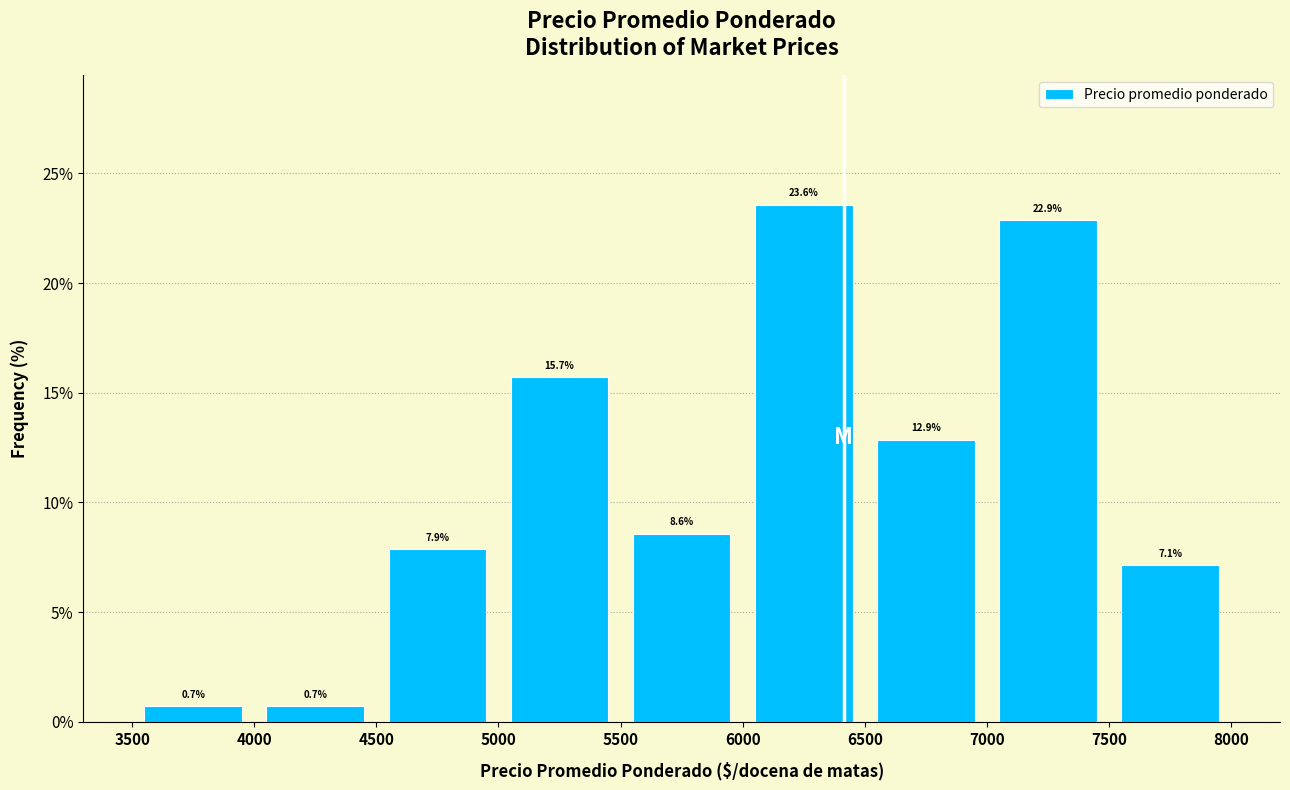

Reading left to right, list every bar in this chart as the range it spans on the x-axis followed by its height.

3500 to 4000: 0.7
4000 to 4500: 0.7
4500 to 5000: 7.9
5000 to 5500: 15.7
5500 to 6000: 8.6
6000 to 6500: 23.6
6500 to 7000: 12.9
7000 to 7500: 22.9
7500 to 8000: 7.1